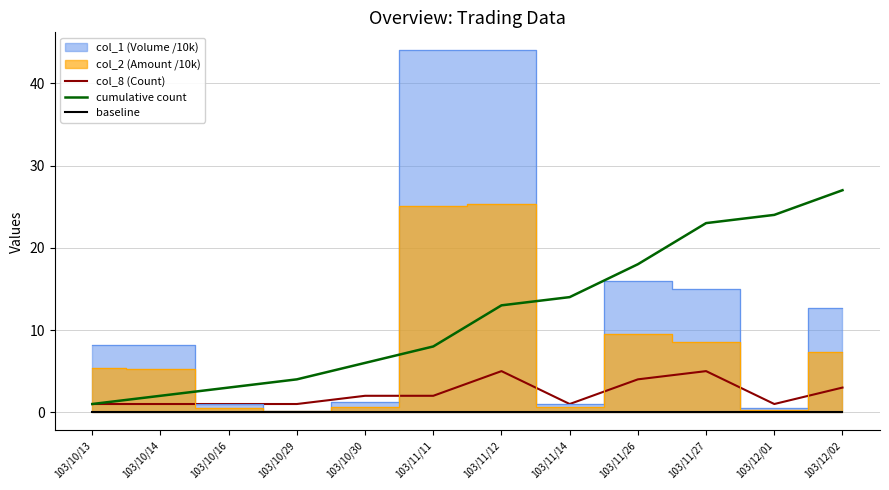

The baseline series shows 0.1 at 103/10/13. True or false?

True